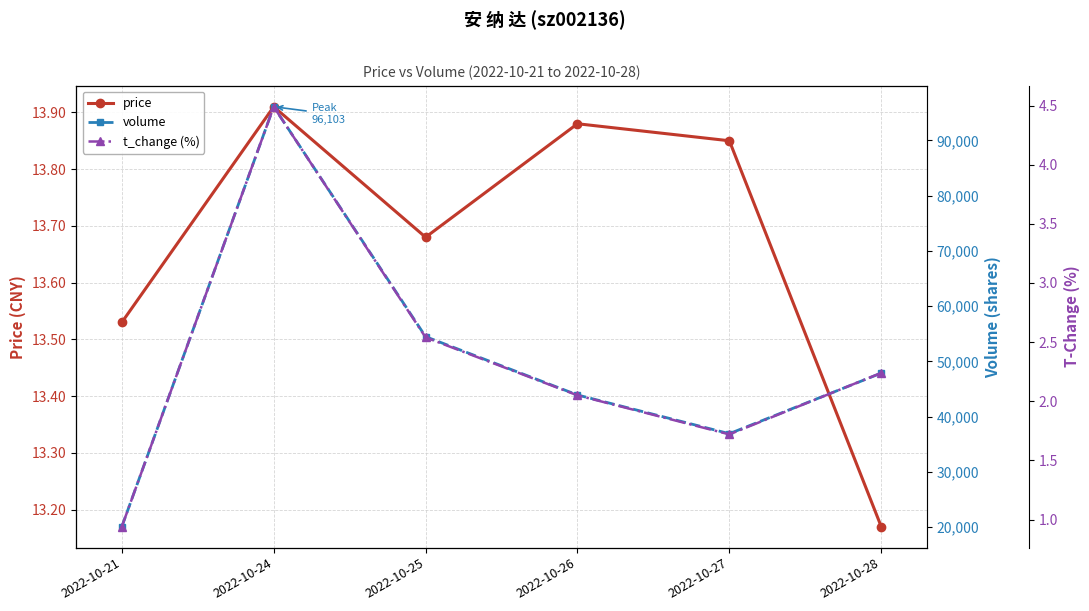

What is the value of the price point at the 2nd from the left?

13.9